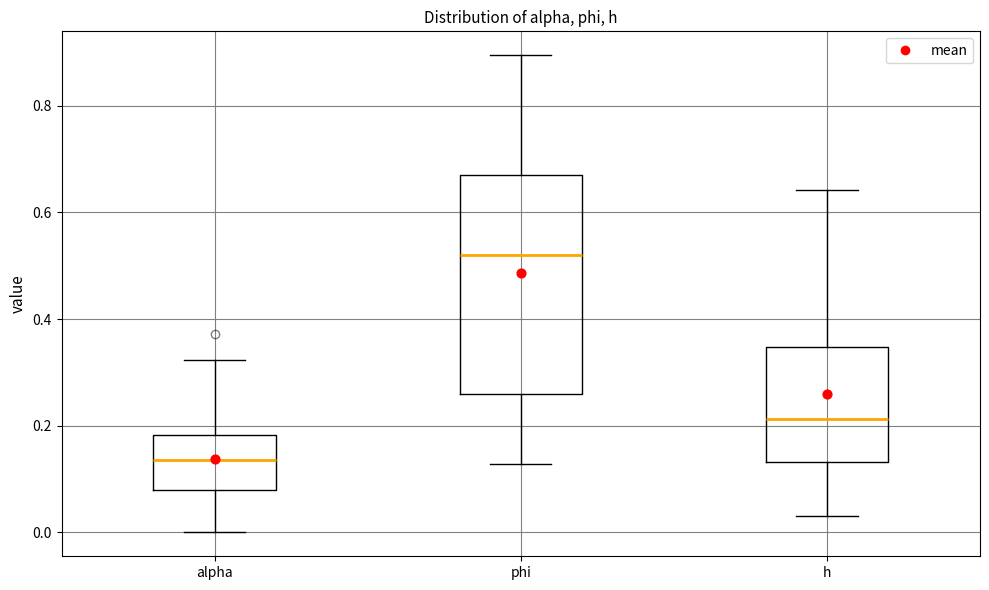

Where does the lower whisker of the box for h end on the y-axis? The values are not printed on the chart, so give them approximately, as read against the axis.

0.04